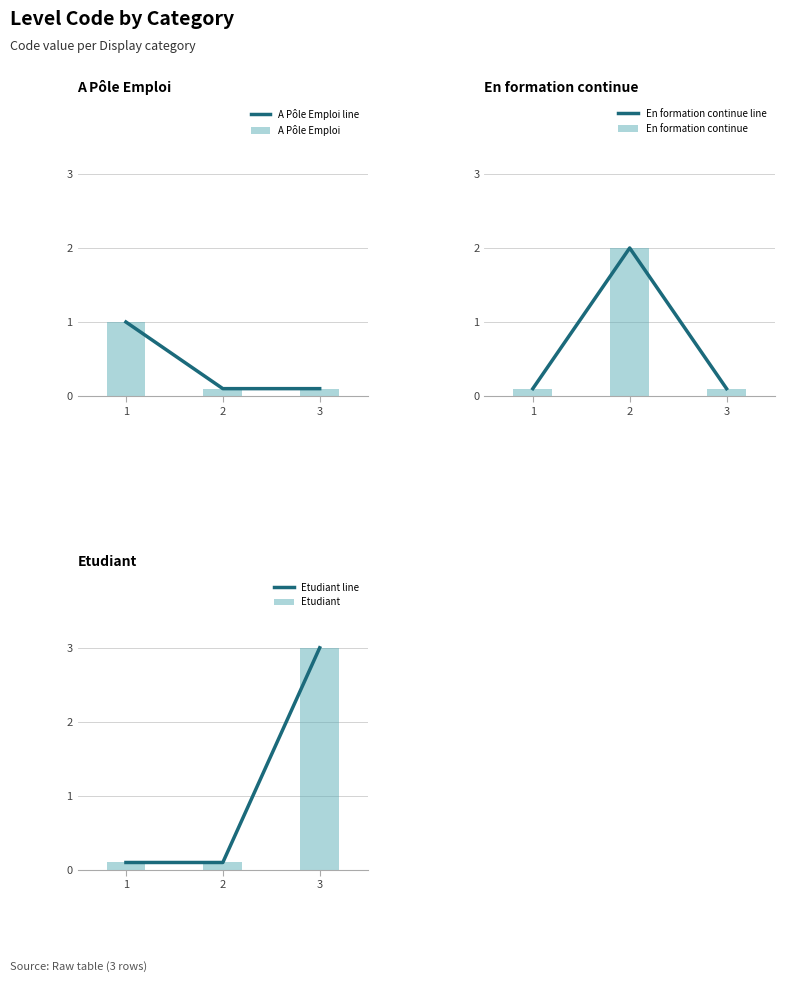

Reading left to right, extract all data points from this chart.

A Pôle Emploi line: 1=1.0	2=0.1	3=0.1
A Pôle Emploi: 1=1.0	2=0.1	3=0.1
En formation continue line: 1=0.1	2=2.0	3=0.1
En formation continue: 1=0.1	2=2.0	3=0.1
Etudiant line: 1=0.1	2=0.1	3=3.0
Etudiant: 1=0.1	2=0.1	3=3.0